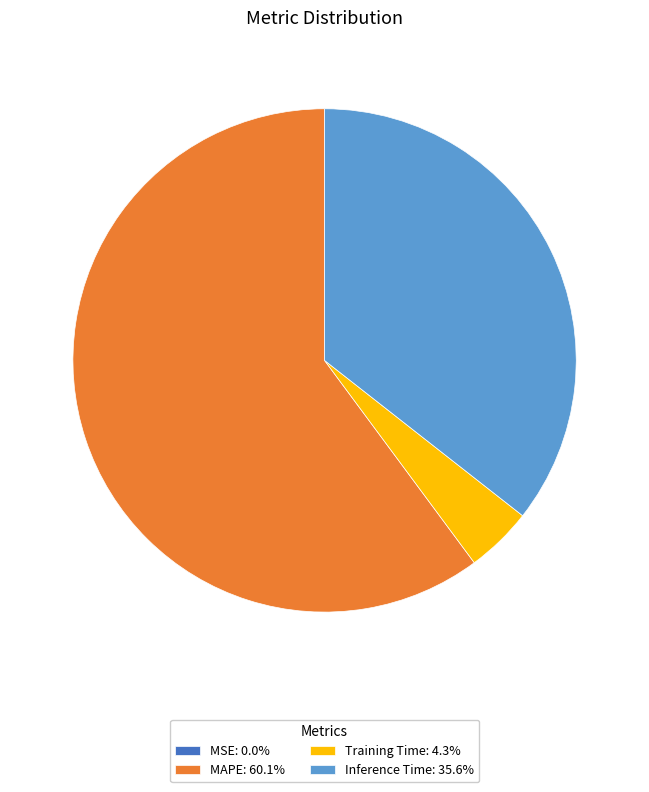

Does Inference Time: 35.6% represent more than half of the total?

No